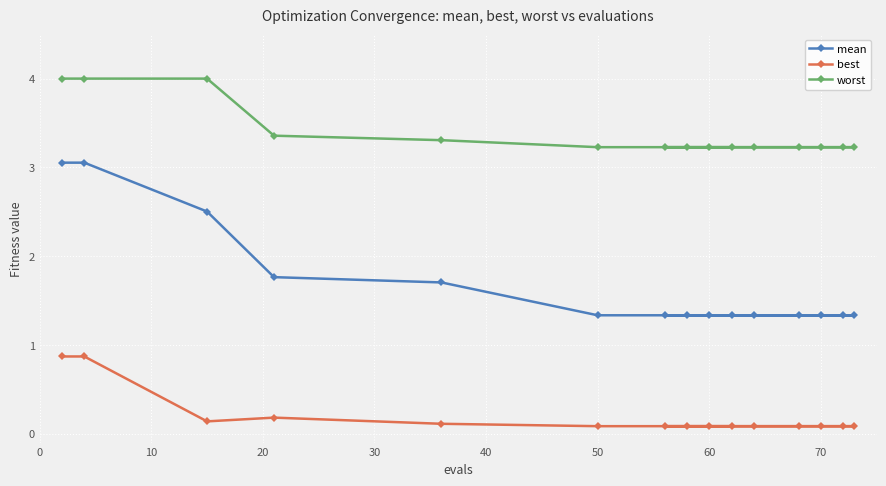

How many lines are shown in the chart?

3